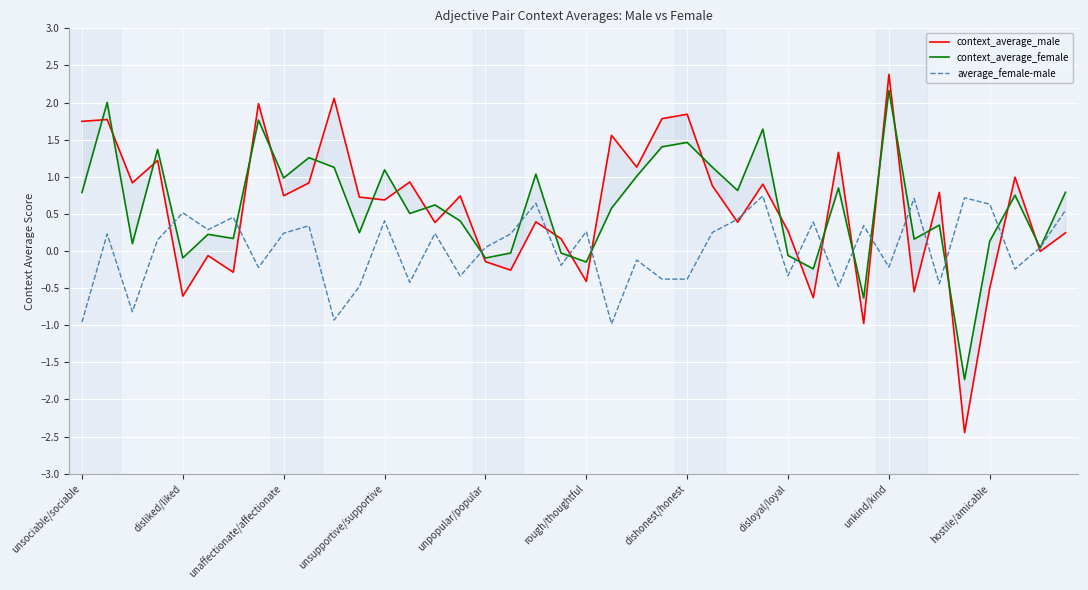

At how many categories does at least one series exceed 0?

40